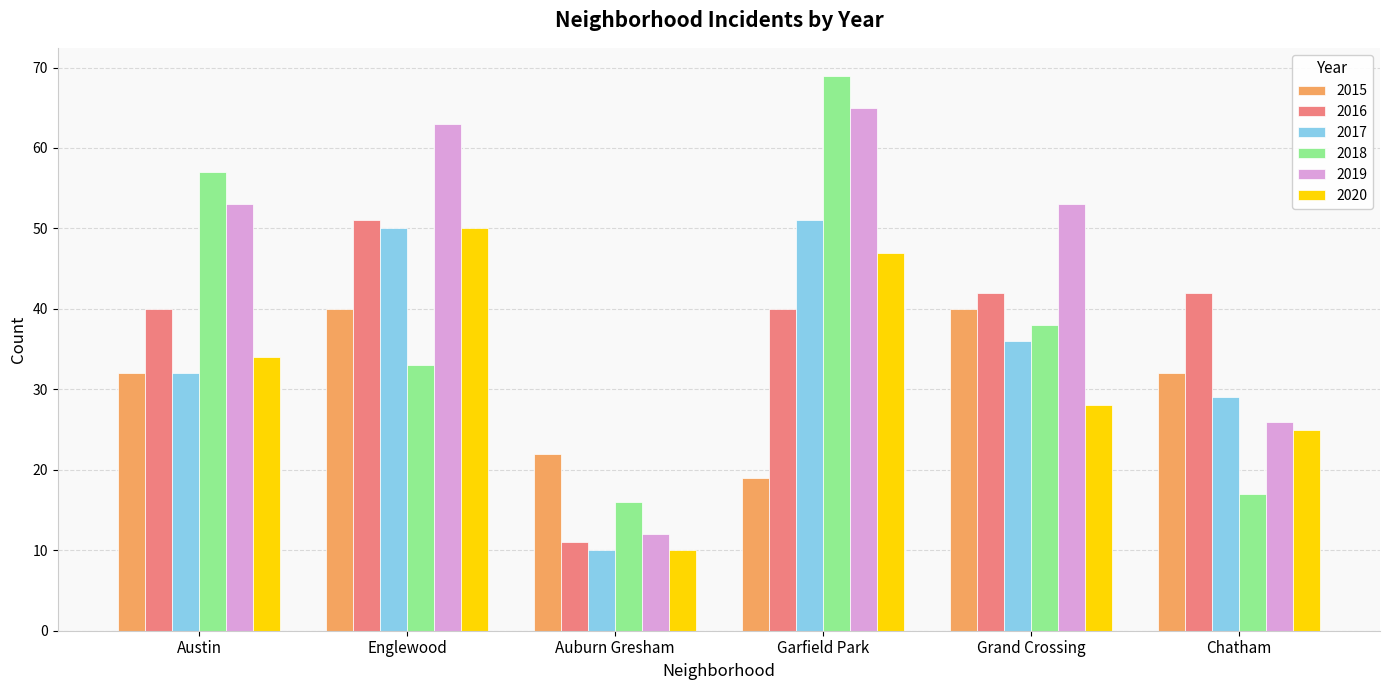

At Chatham, list the series in order from largest to smallest.

2016, 2015, 2017, 2019, 2020, 2018